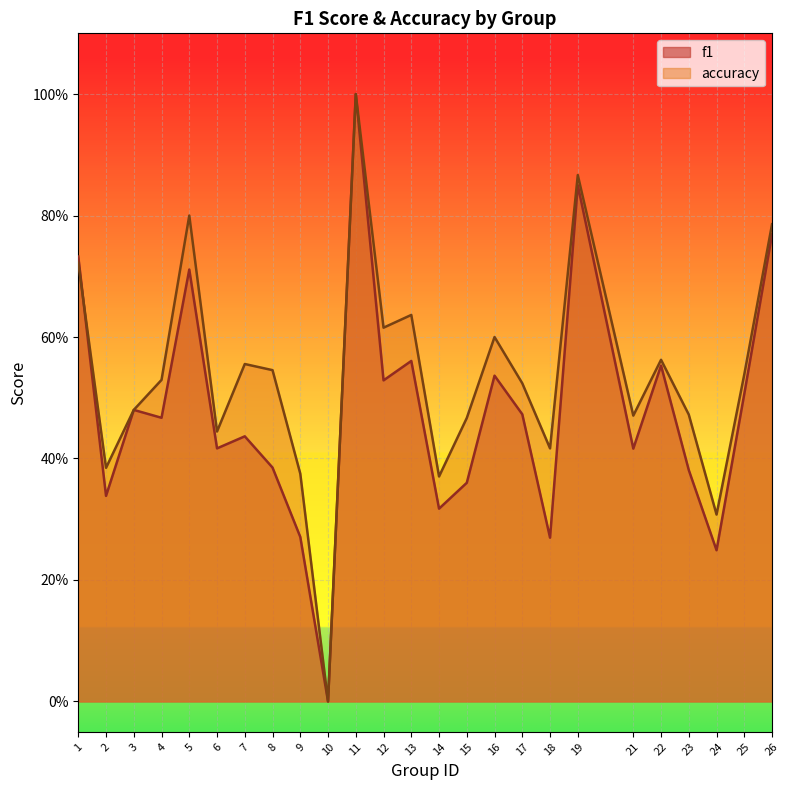

Reading left to right, list all the values displayed in this chart.

f1: 0.7	0.3	0.5	0.5	0.7	0.4	0.4	0.4	0.3	0.0	1.0	0.5	0.6	0.3	0.4	0.5	0.5	0.3	0.8	0.4	0.6	0.4	0.2	0.5	0.8
accuracy: 0.7	0.4	0.5	0.5	0.8	0.4	0.6	0.5	0.4	0.0	1.0	0.6	0.6	0.4	0.5	0.6	0.5	0.4	0.9	0.5	0.6	0.5	0.3	0.5	0.8